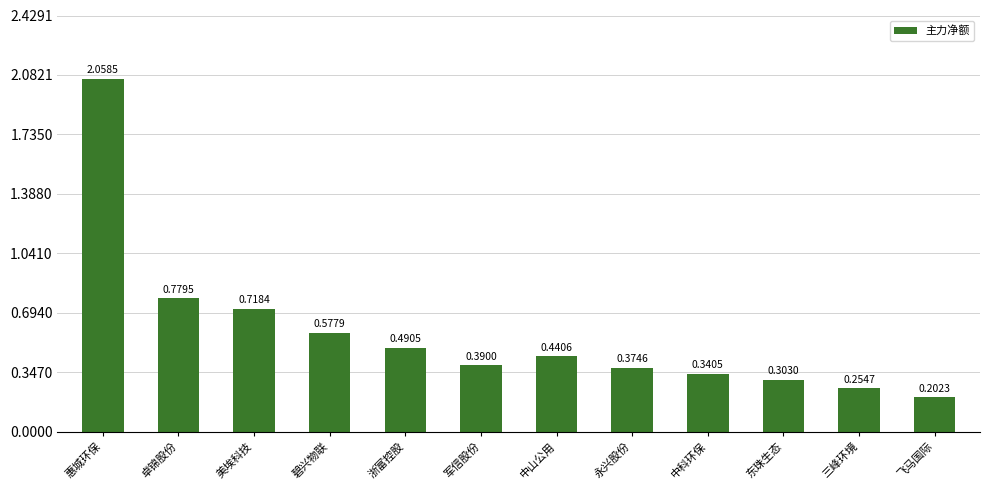

Are the bars horizontal?

No